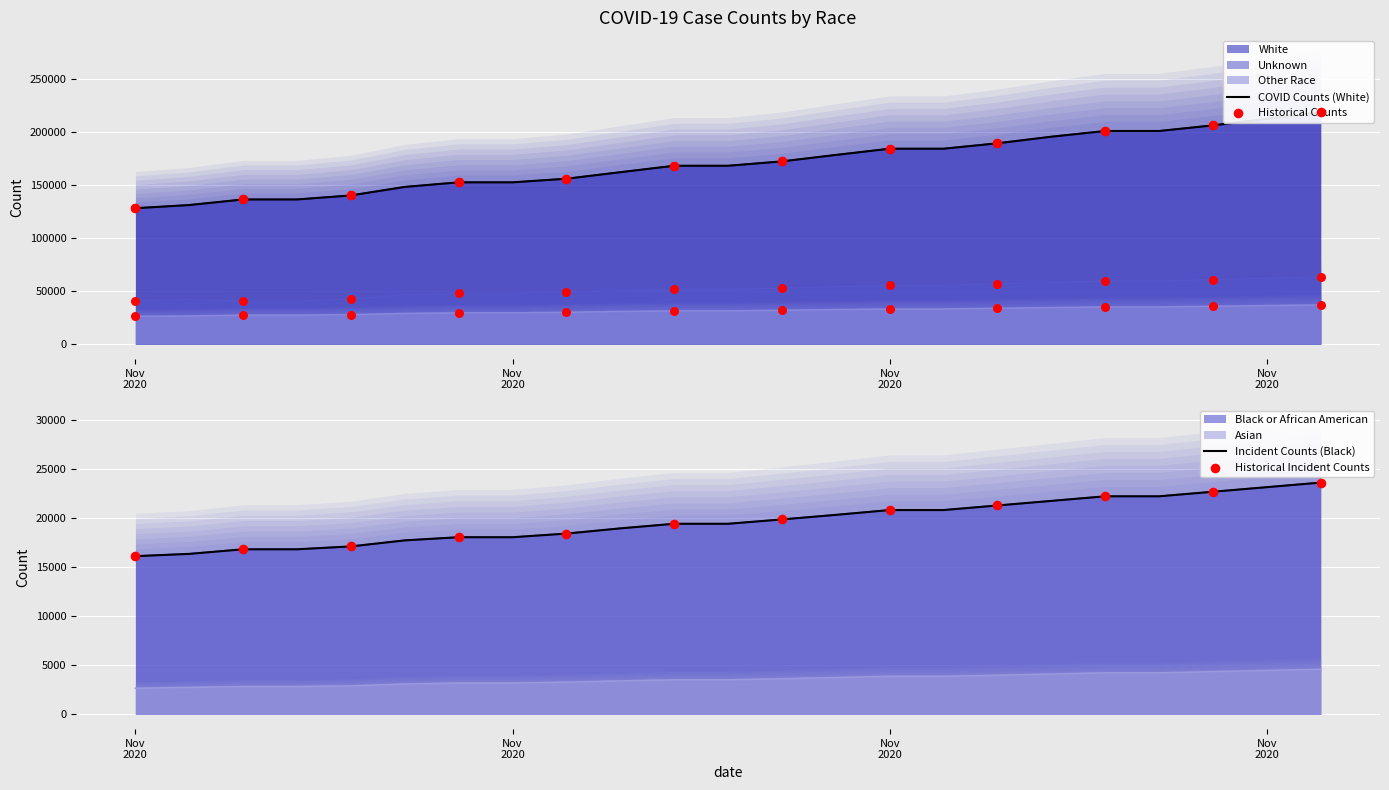

What are all the series names shown in the legend?

White, Black or African American, Other Race, Unknown, Asian